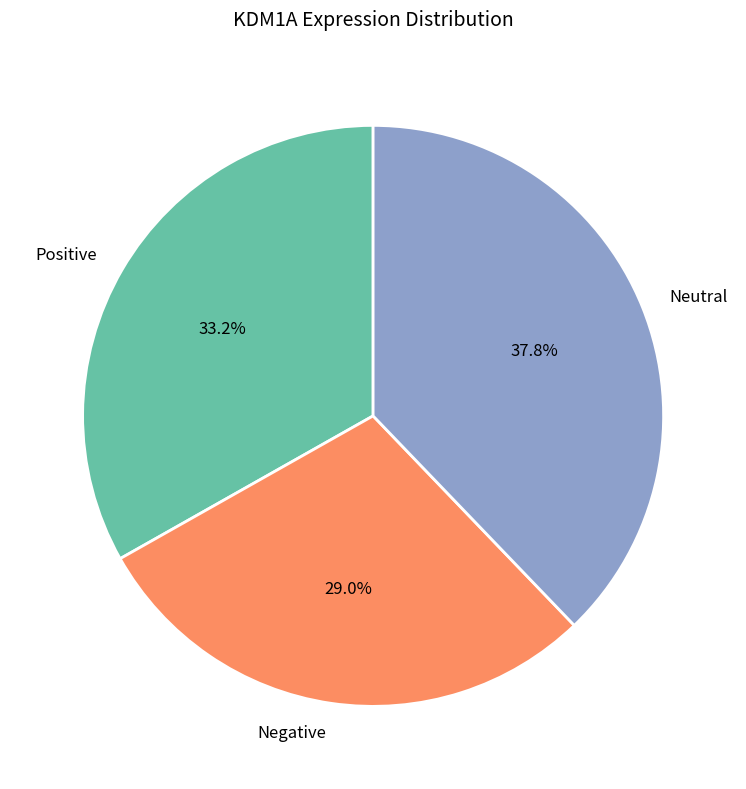

Is there a majority slice in this chart?

No